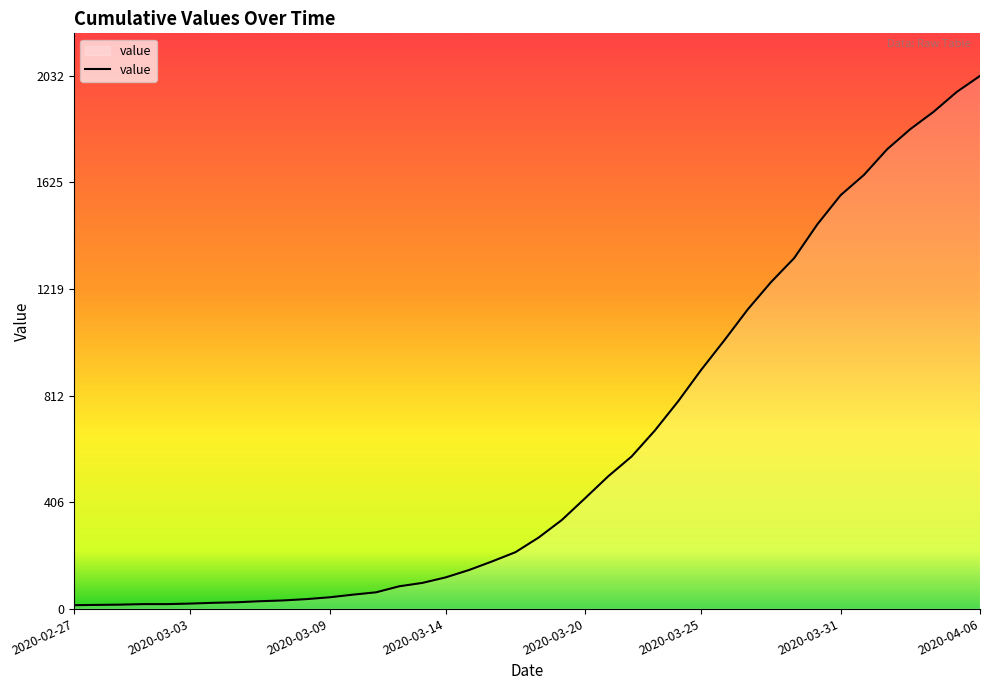

What is the greatest value displayed?

2032